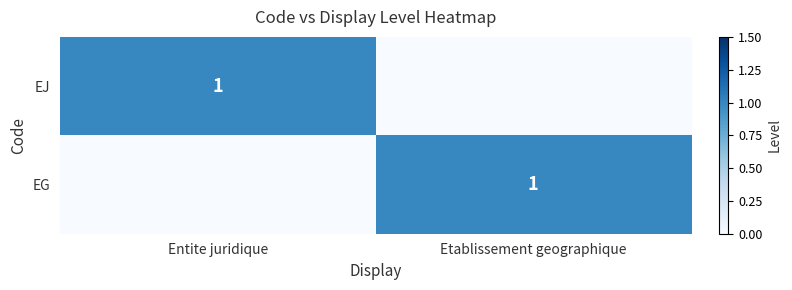

What is the total value across all series at Entite juridique?

1